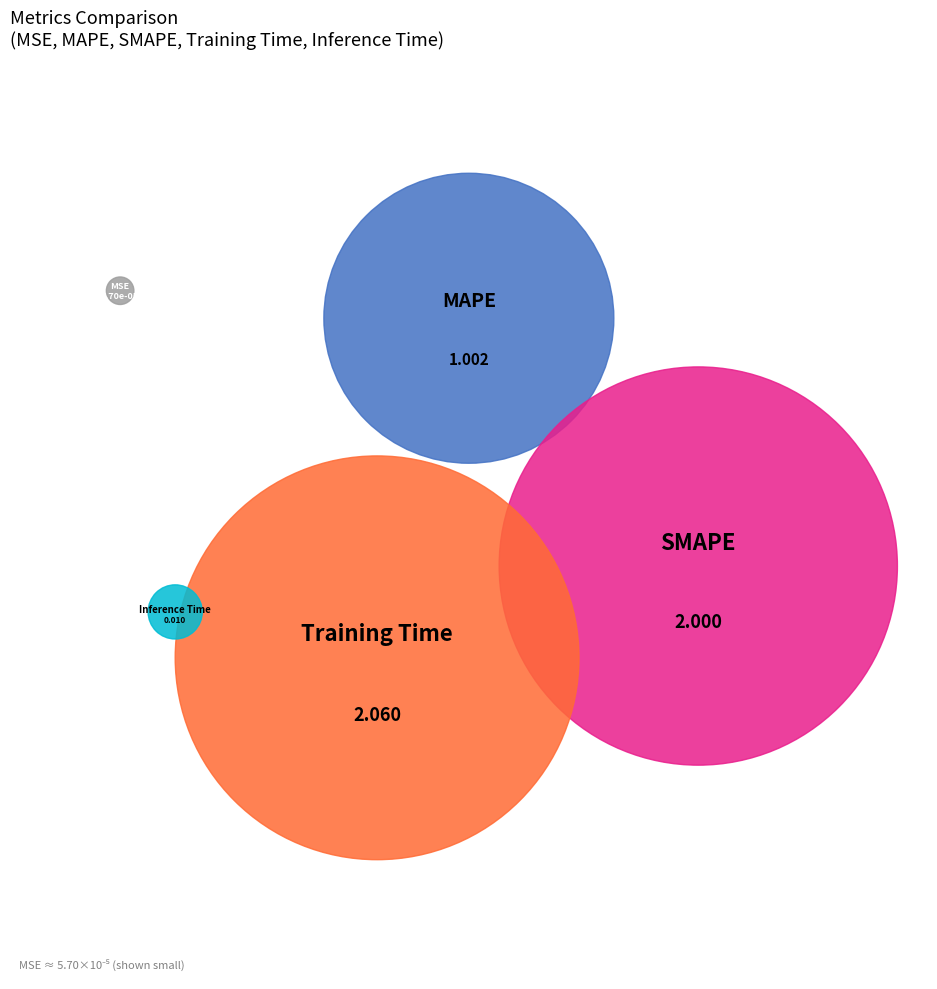

Combined, what portion of the pie is MAPE and SMAPE?

59.2%